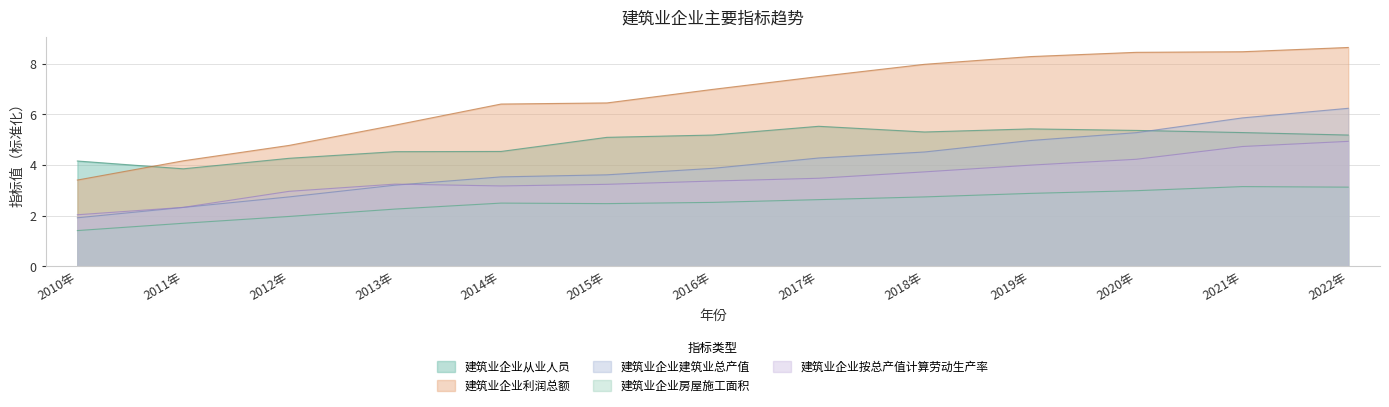

True or false: 建筑业企业建筑业总产值 has a value of 4.3 at 2017年.

True